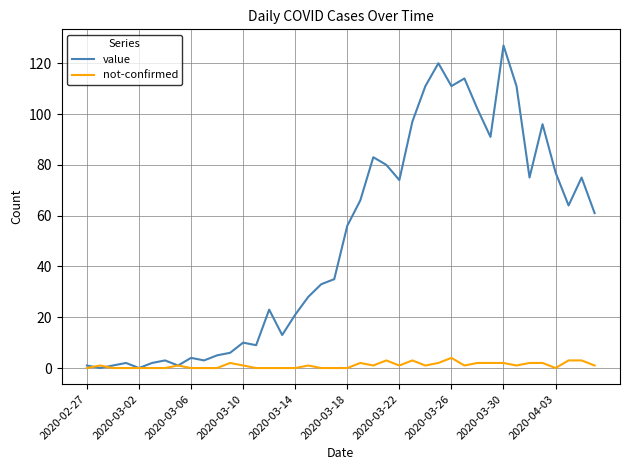

True or false: value has more than 0 points higher than both neighbors.

True